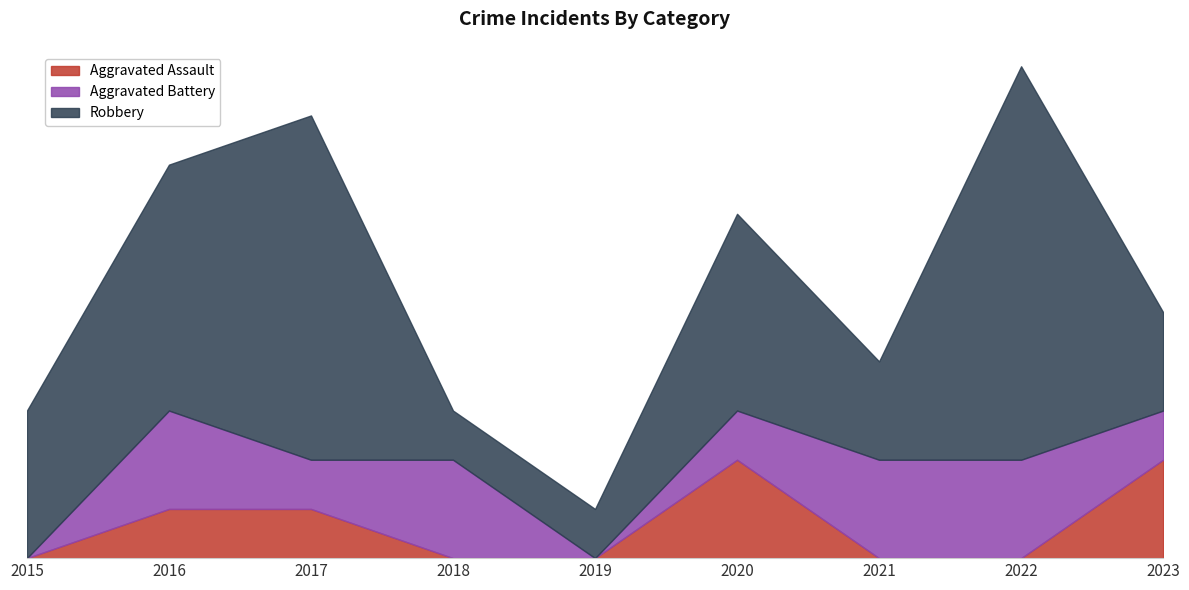

Count the number of data series in this chart.

3